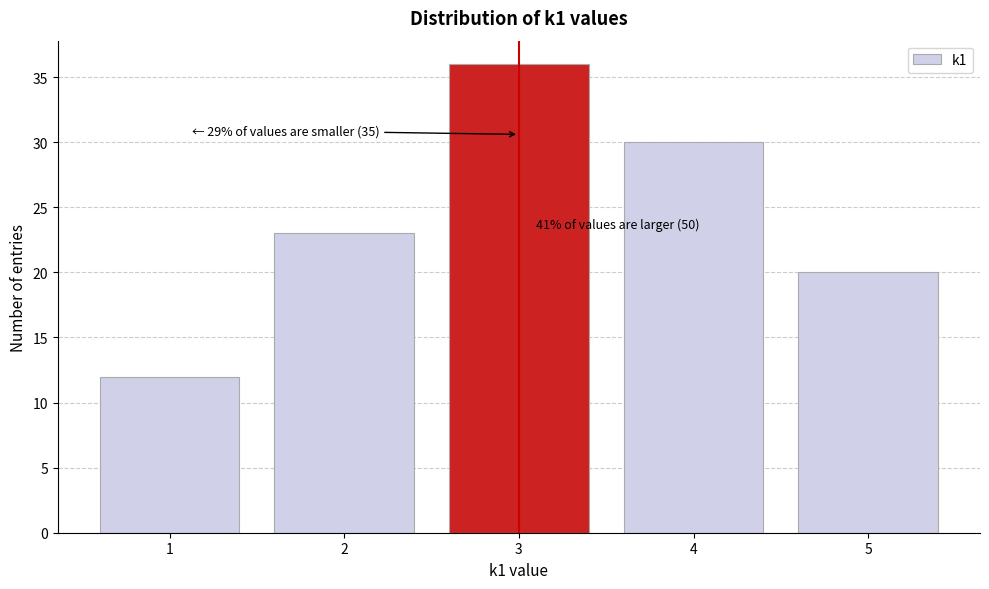

Over which range of the x-axis is the bar tallest?

2.5 to 3.5